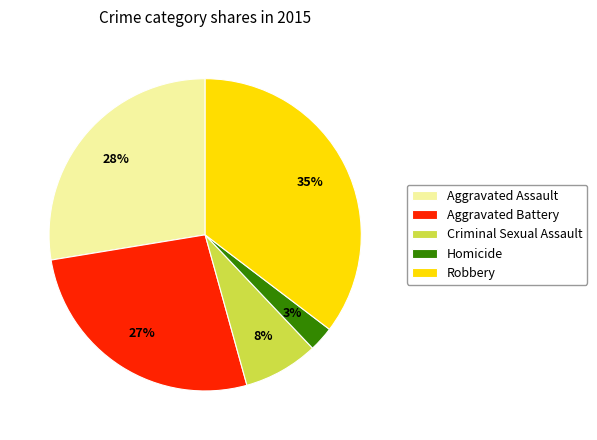

To the nearest percent, what portion does Criminal Sexual Assault represent?

8%